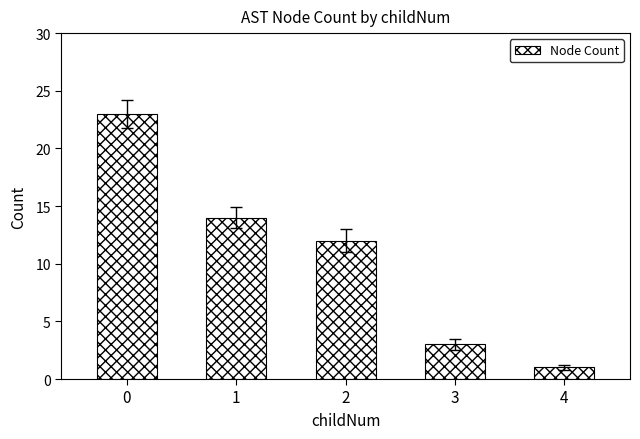

What is the average value?

11